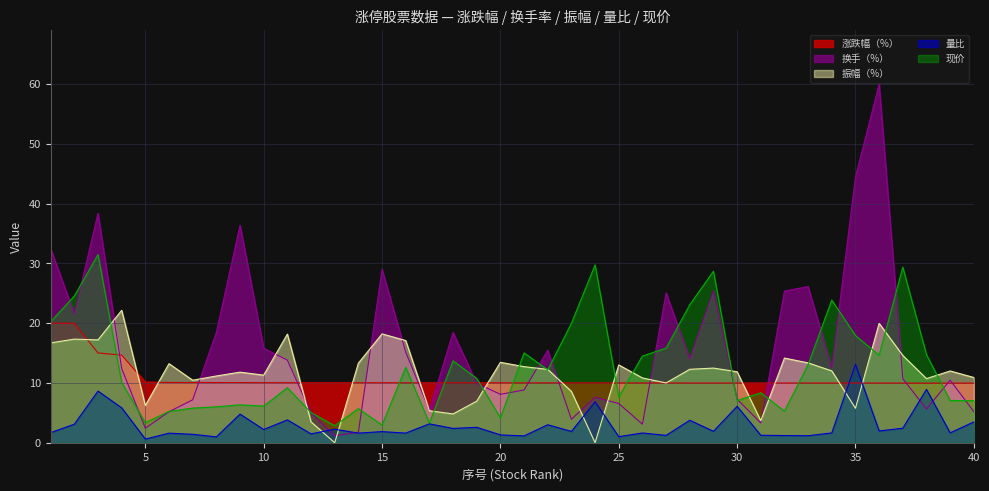

What is the value of the 换手（%） point at the 14th from the left?

1.8